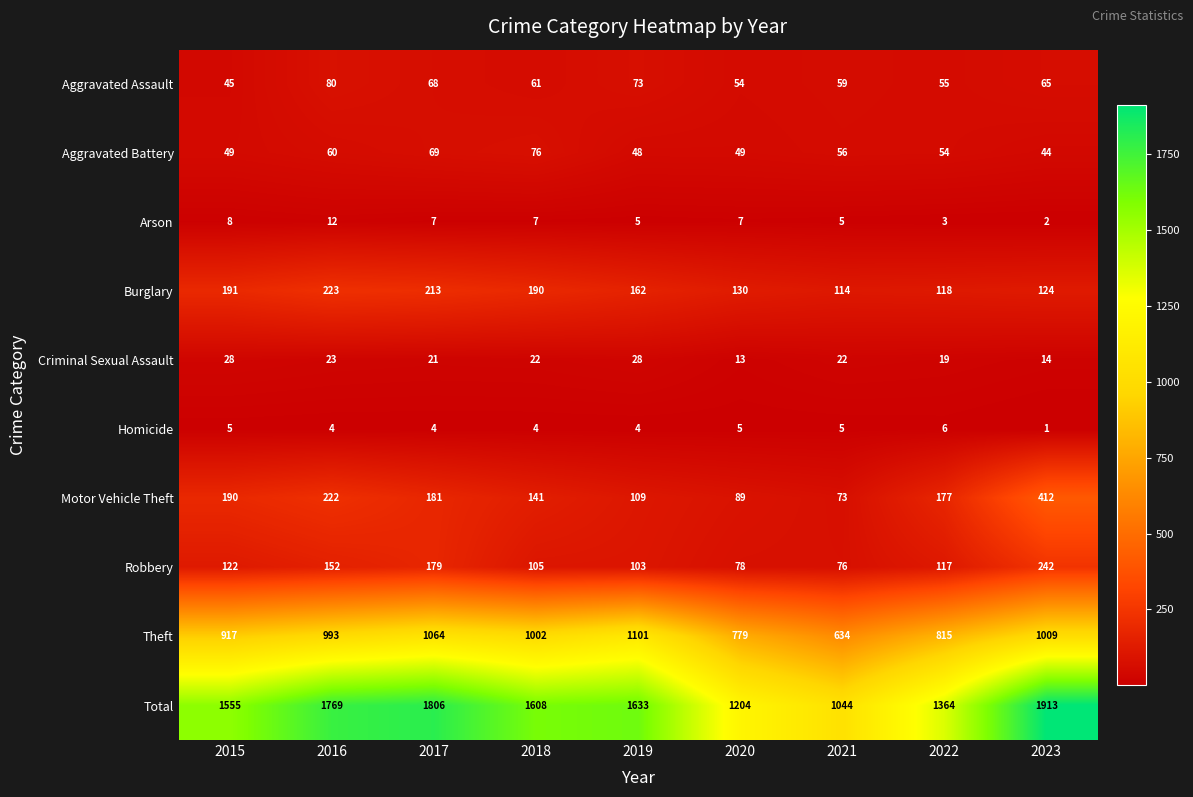

Rank the categories by Theft value from highest to lowest.

2019, 2017, 2023, 2018, 2016, 2015, 2022, 2020, 2021